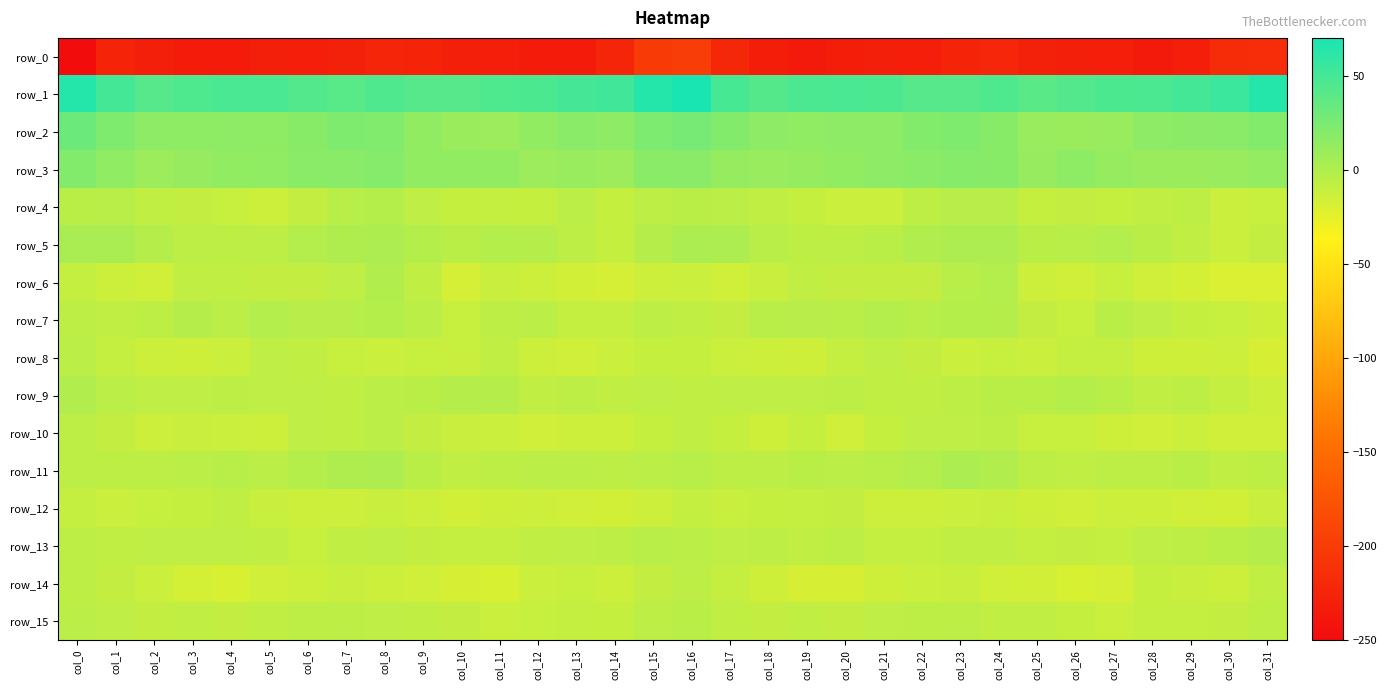

What is the maximum value for row_0?

-198.4